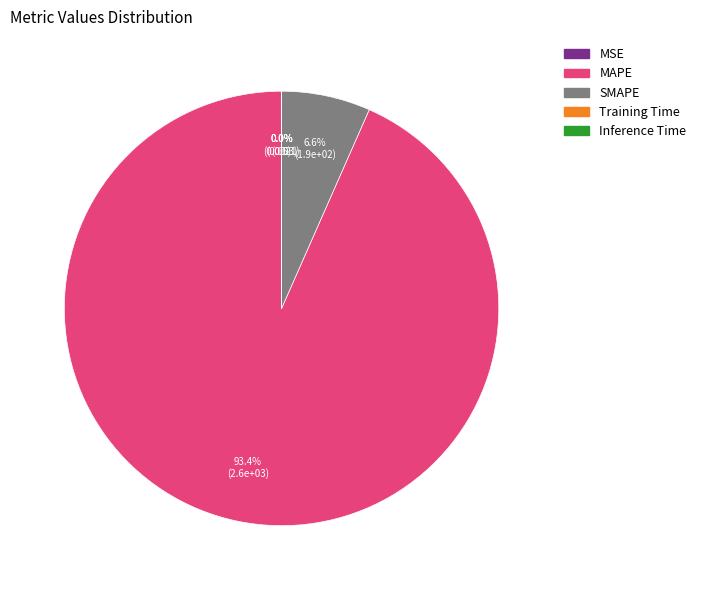

What is the largest slice in the pie chart?

MAPE